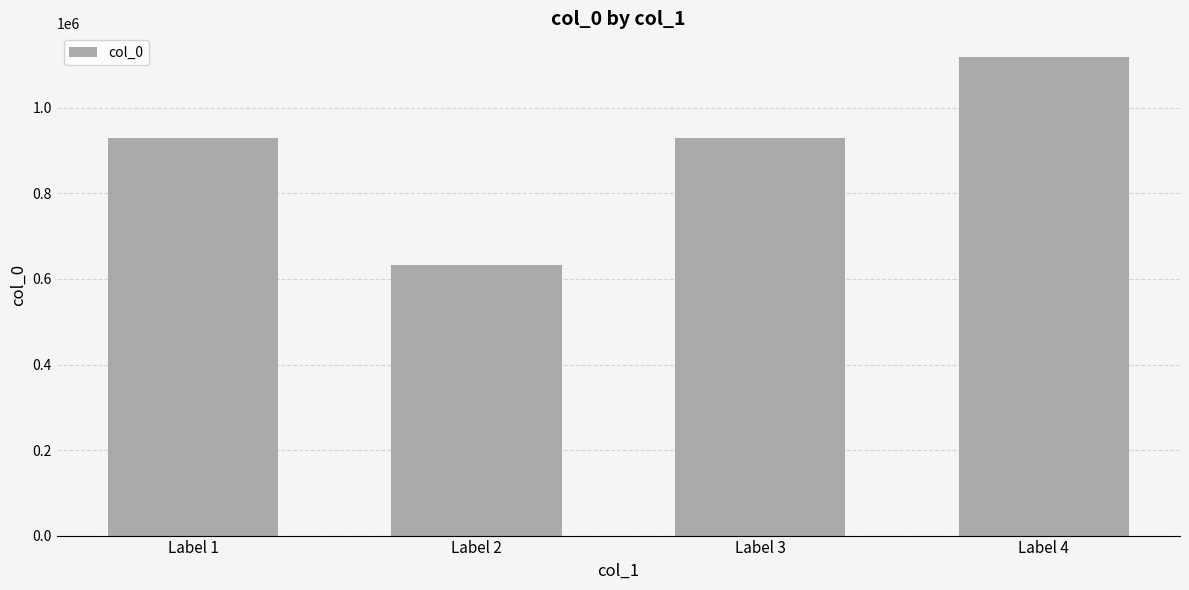

What value does the data have at Label 2?

633435